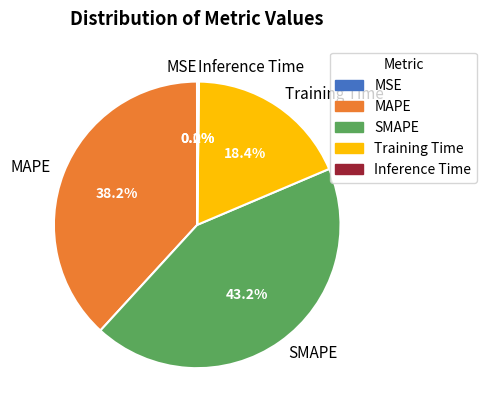

Which has a higher value, SMAPE or MAPE?

SMAPE